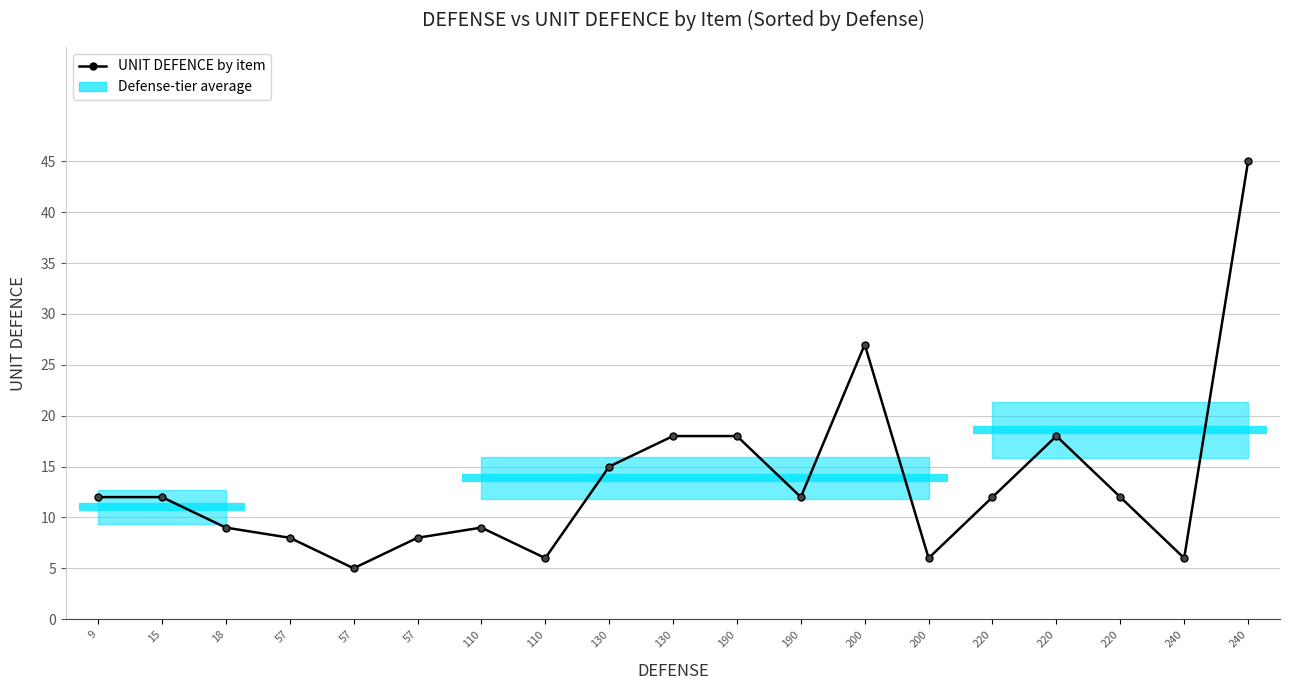

At which label is the value closest to 25?

200